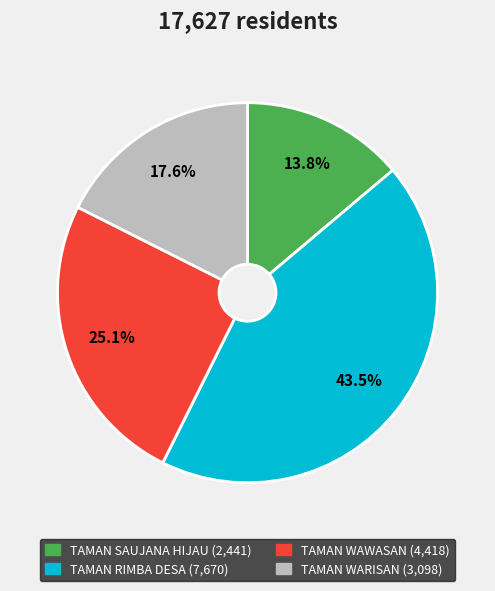

What percentage is NOT represented by TAMAN RIMBA DESA?

56.5%